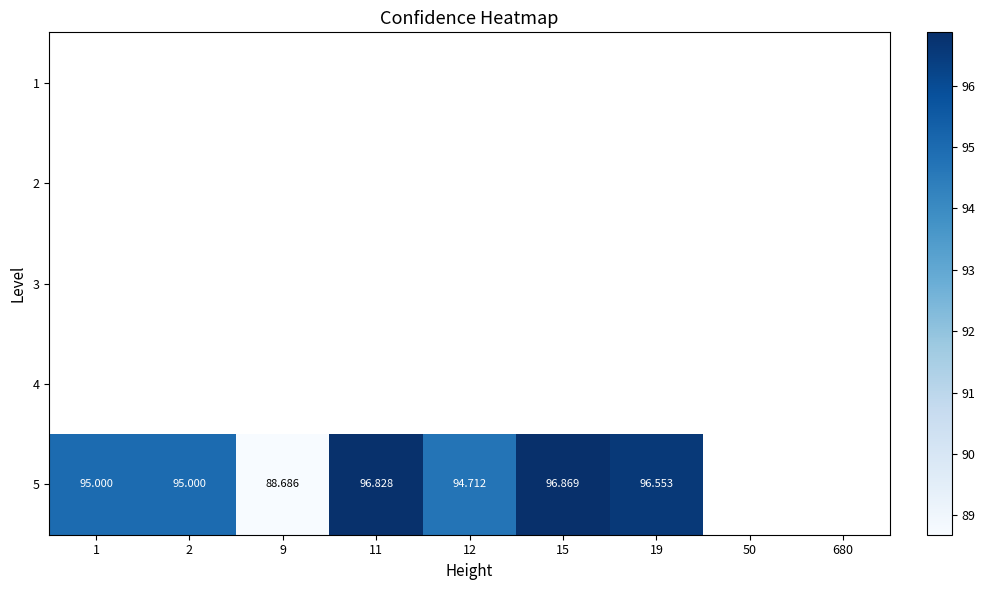

Which label corresponds to the largest value in the chart?

15